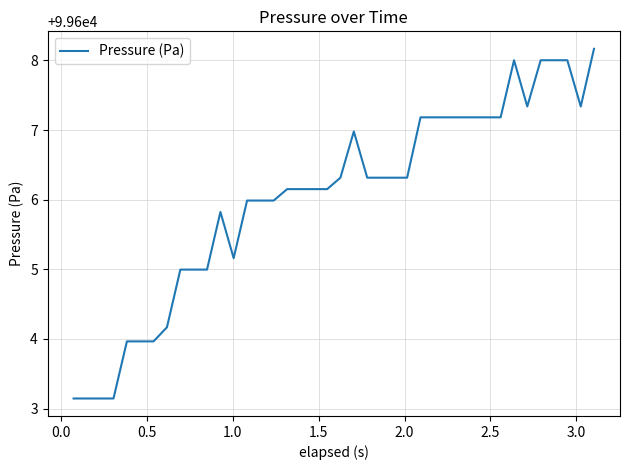

What is the smallest value displayed?

99603.1